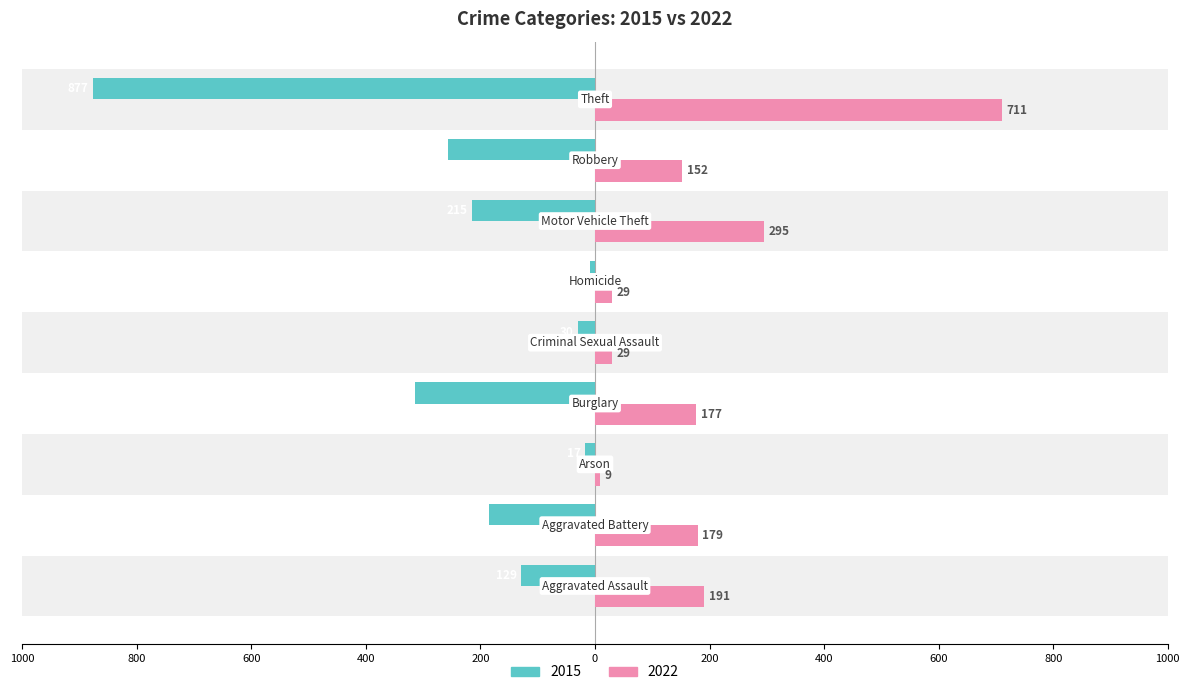

How many bars are there in total?

18